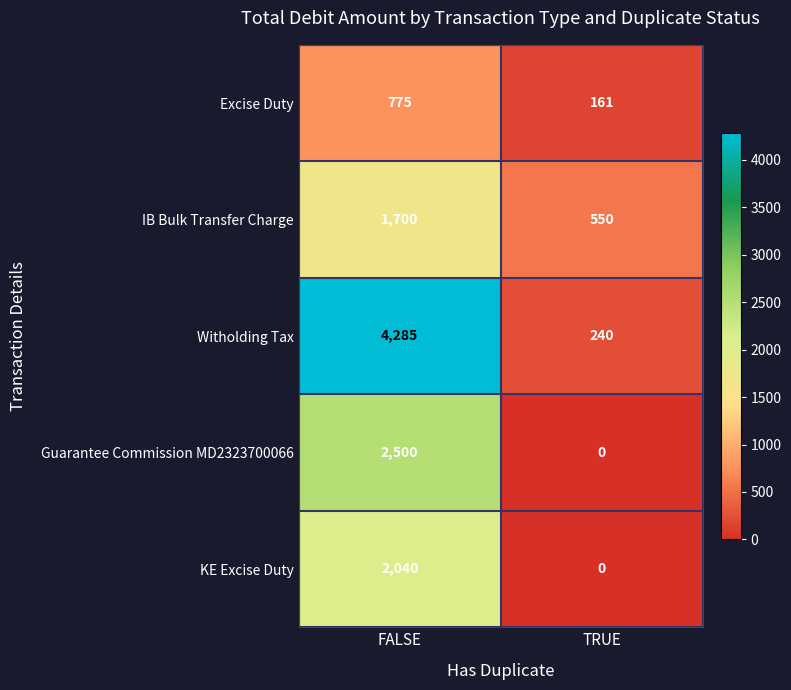

List the labels in order of Excise Duty value, largest first.

FALSE, TRUE